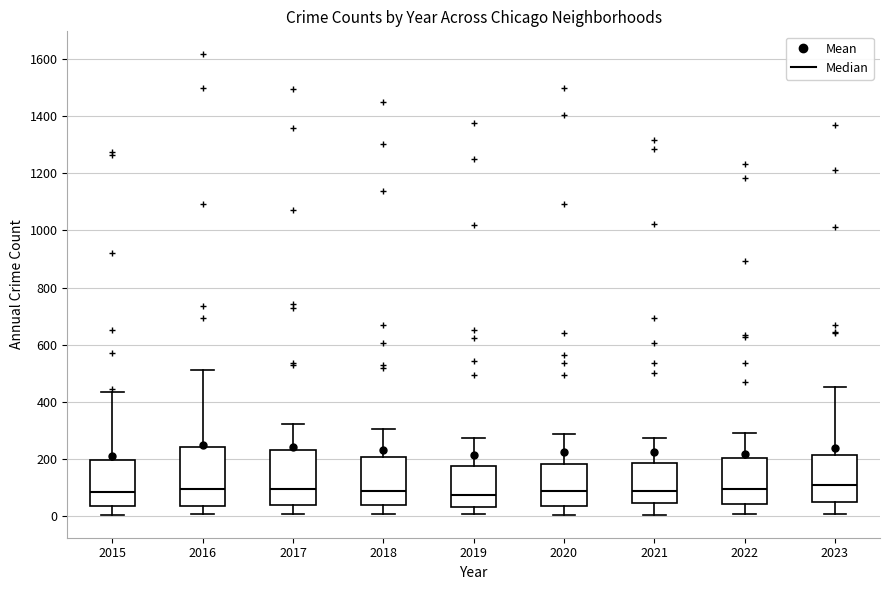

Where does the lower whisker of the box at x = 2019 end on the y-axis? The values are not printed on the chart, so give them approximately, as read against the axis.

0